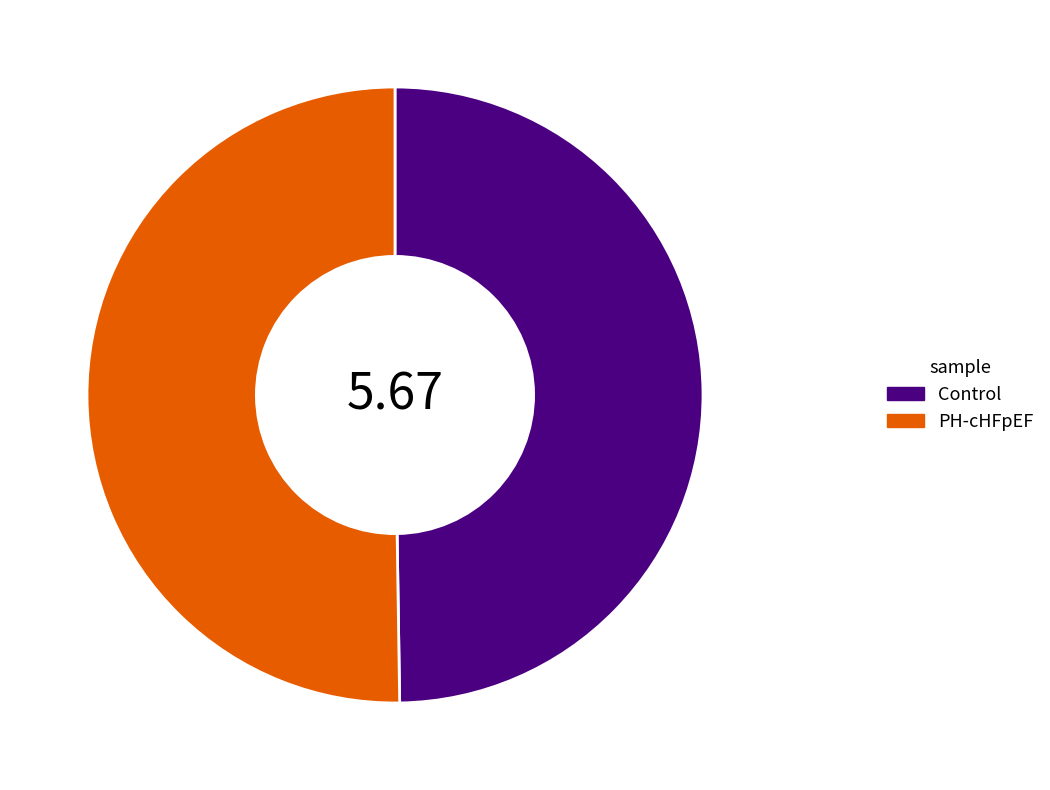

What is the ratio of the value at PH-cHFpEF to the value at Control?

1.0